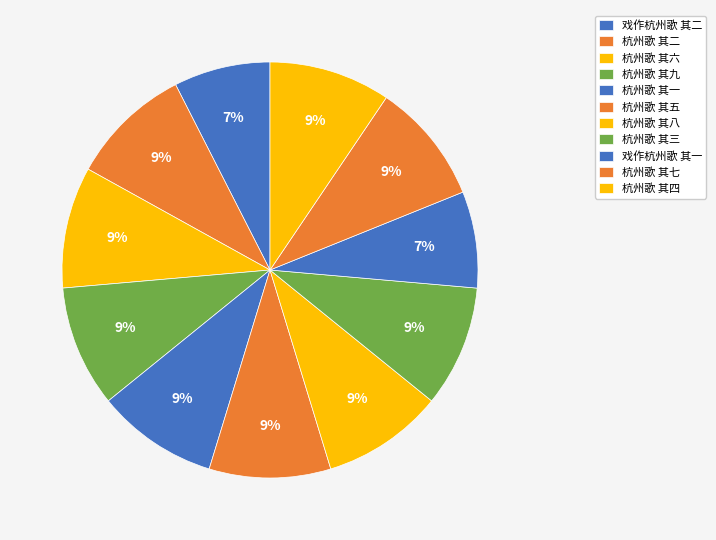

How many segments does this pie chart have?

11